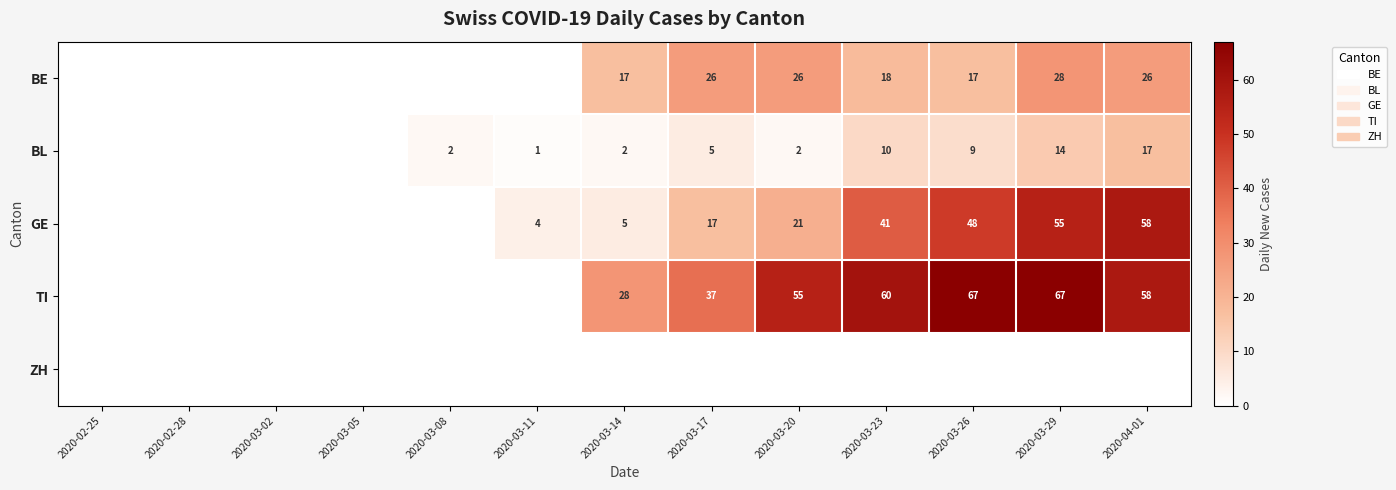

What is the sum of the BL values at 2020-03-26 and 2020-04-01?

26